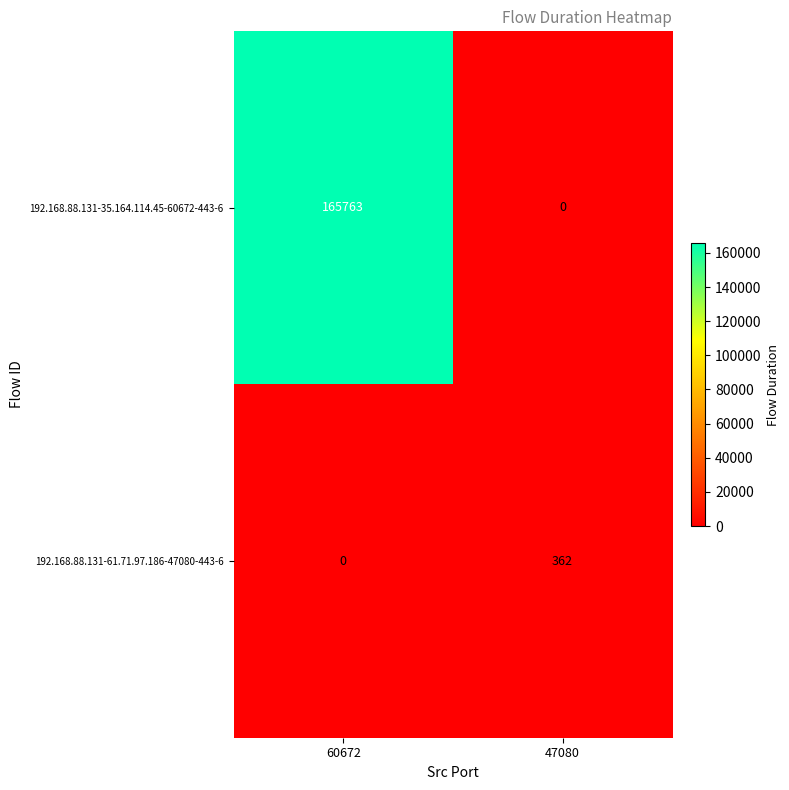

What is the difference between the maximum and minimum values in the 192.168.88.131-61.71.97.186-47080-443-6 series?

362